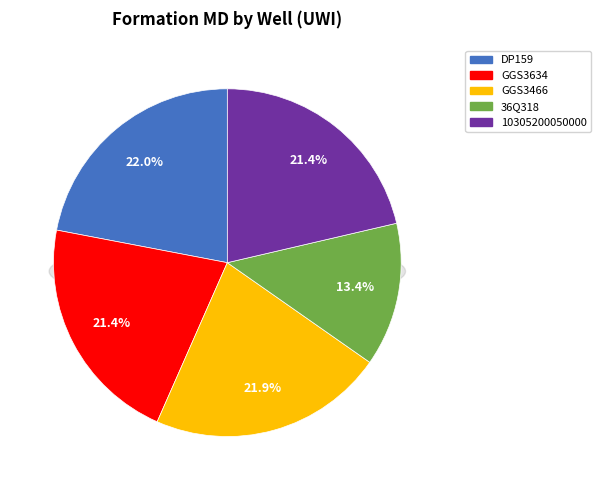

To the nearest percent, what is the combined percentage of GGS3634 and DP159?

43%